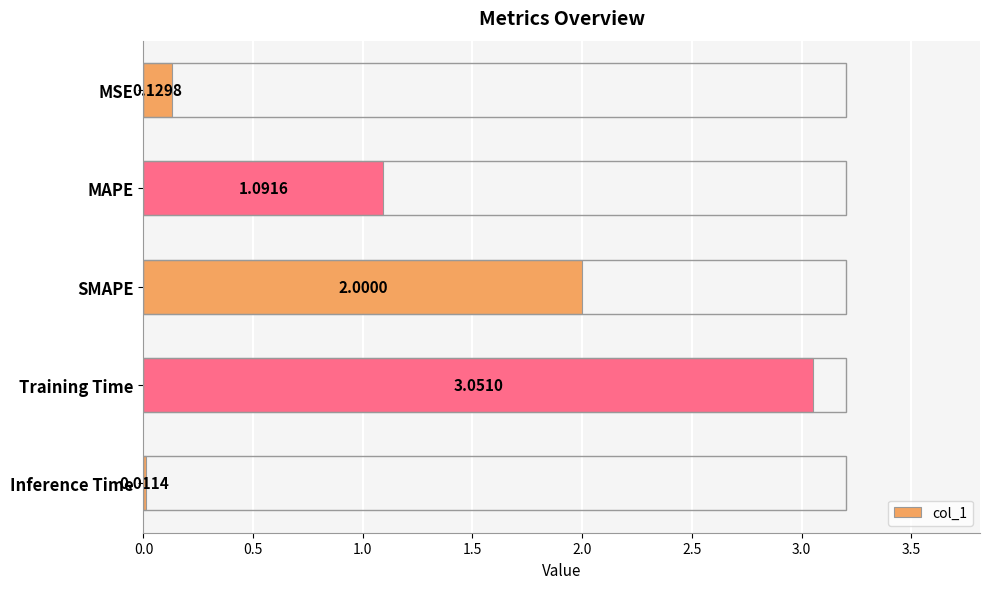

What is the sum of all values?

6.3